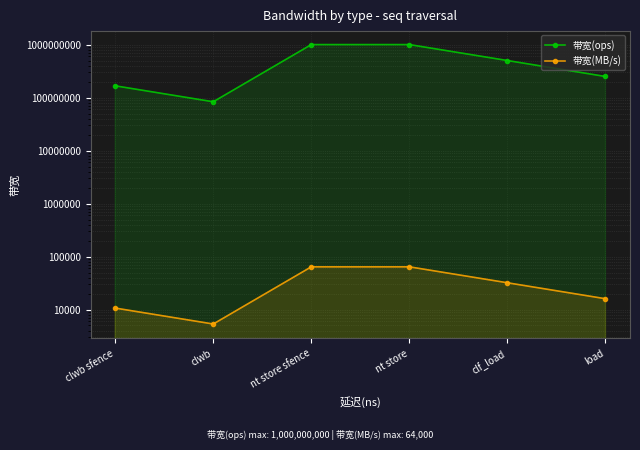

Which category has the lowest value across all series?

clwb